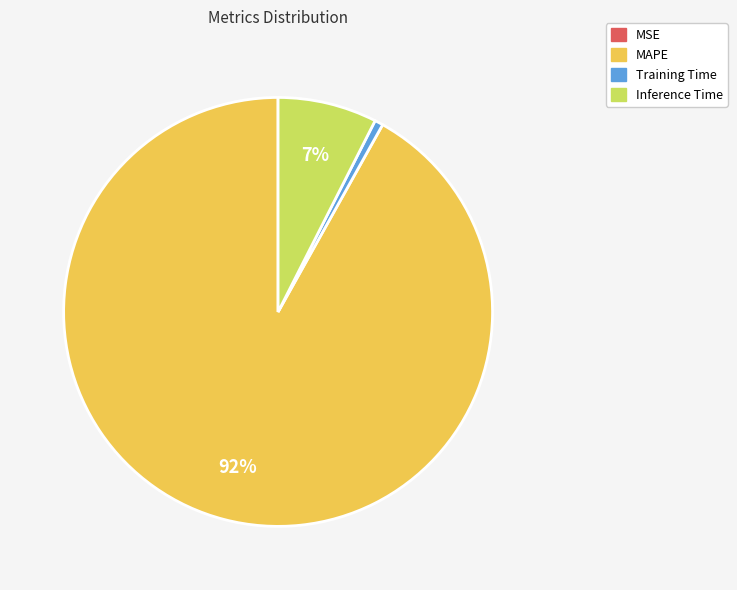

Which category has the biggest portion of the pie?

MAPE